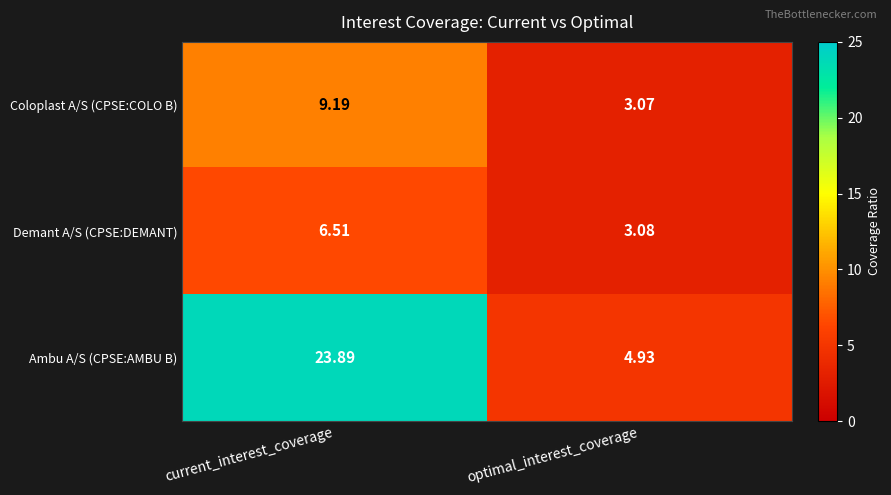

Which series has the largest total across all categories?

Ambu A/S (CPSE:AMBU B)